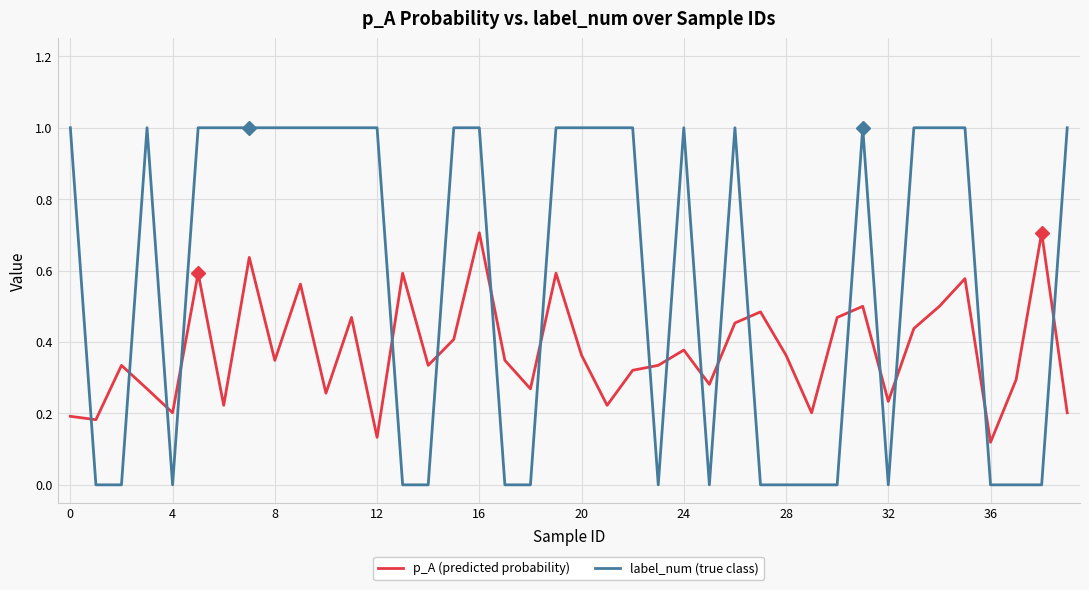

What is the difference between the maximum and minimum values in the label_num (true class) series?

1.0